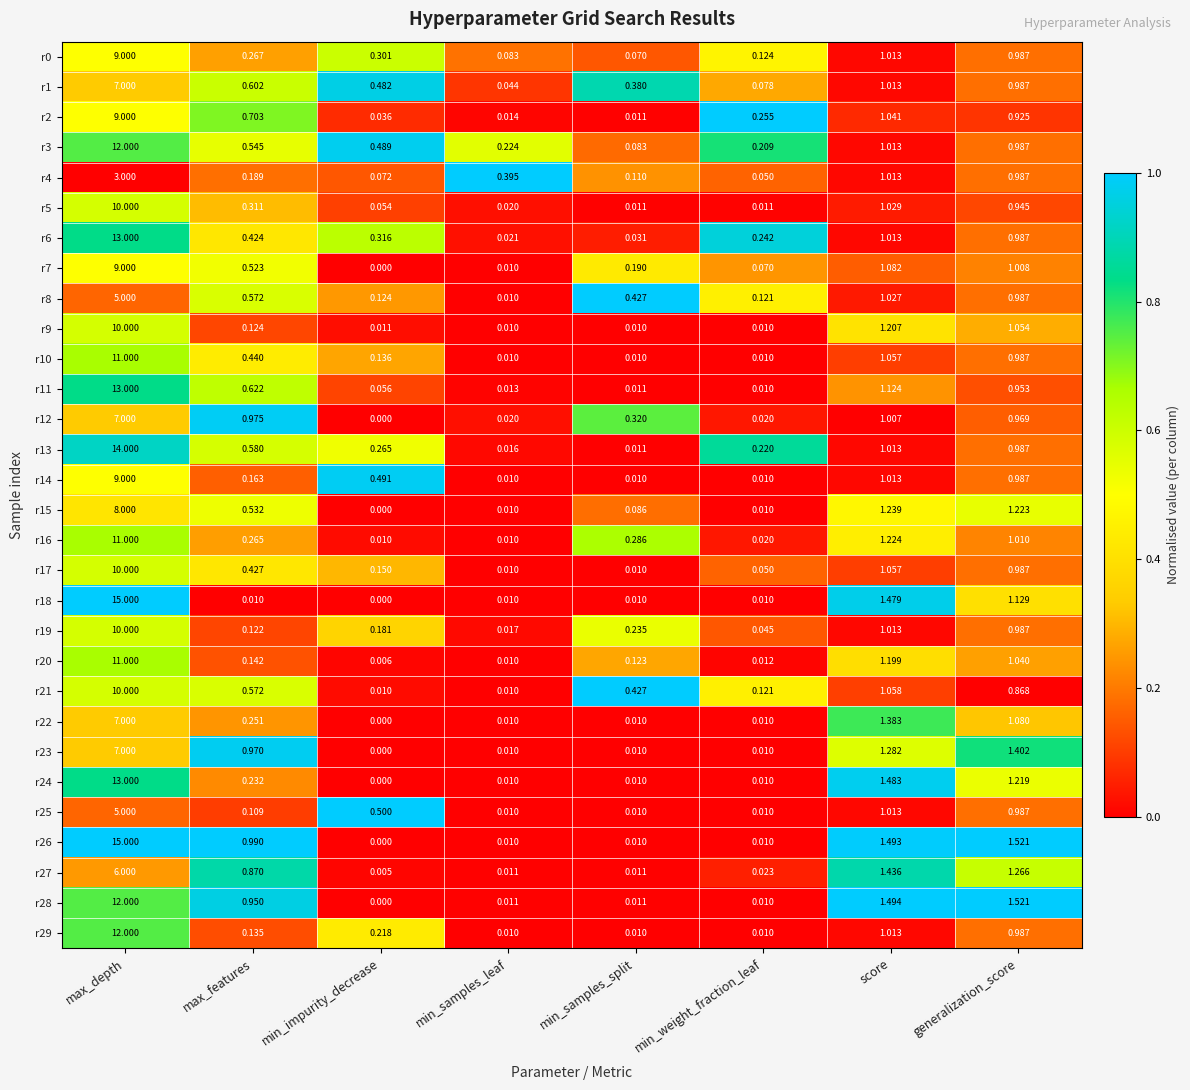

Which label corresponds to the largest value in the chart?

max_depth